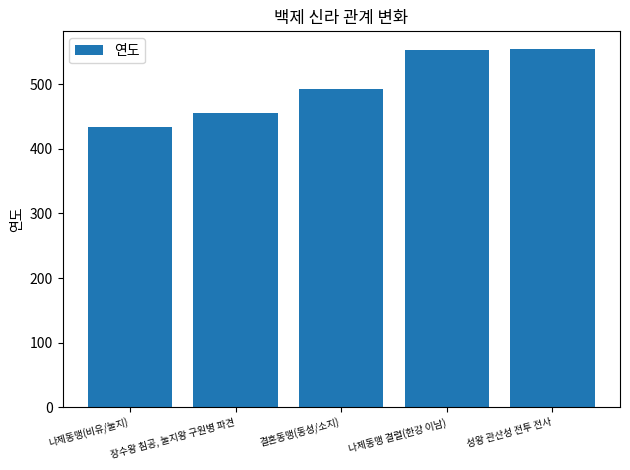

What is the sum of the values at 성왕 관산성 전투 전사 and 나제동맹(비유/눌지)?

987